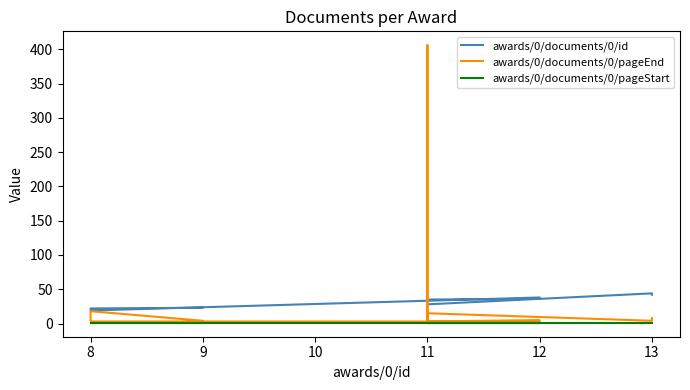

What is the minimum value shown in the chart?

1